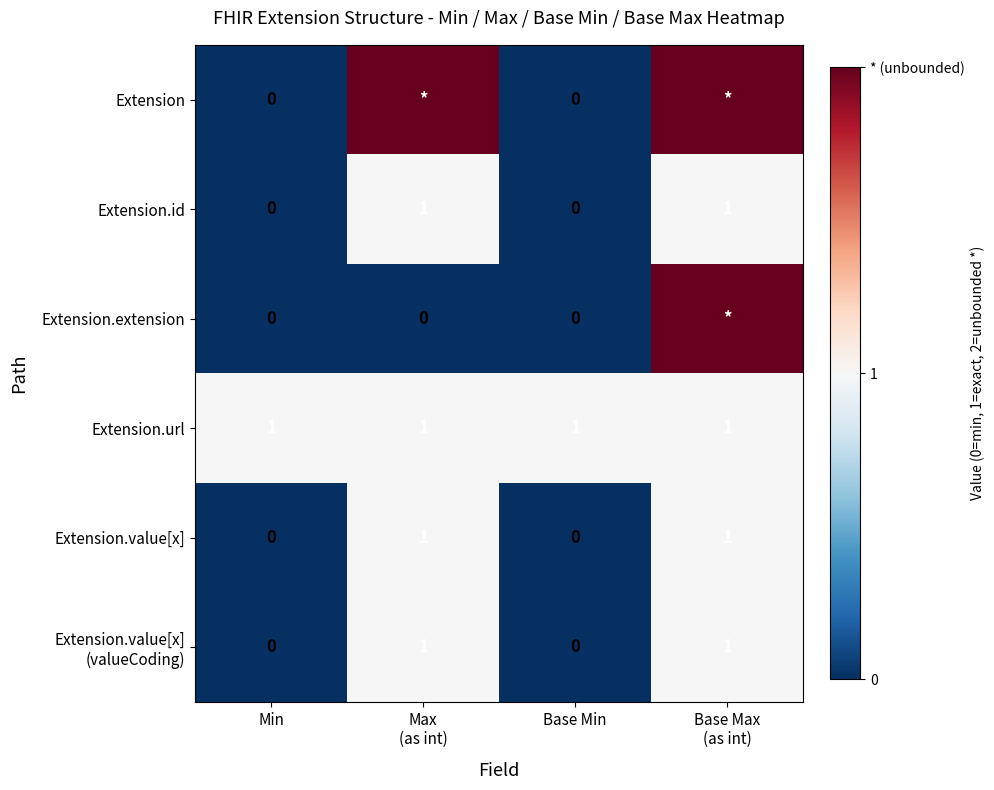

The Extension.url series shows 1 at Min. True or false?

True